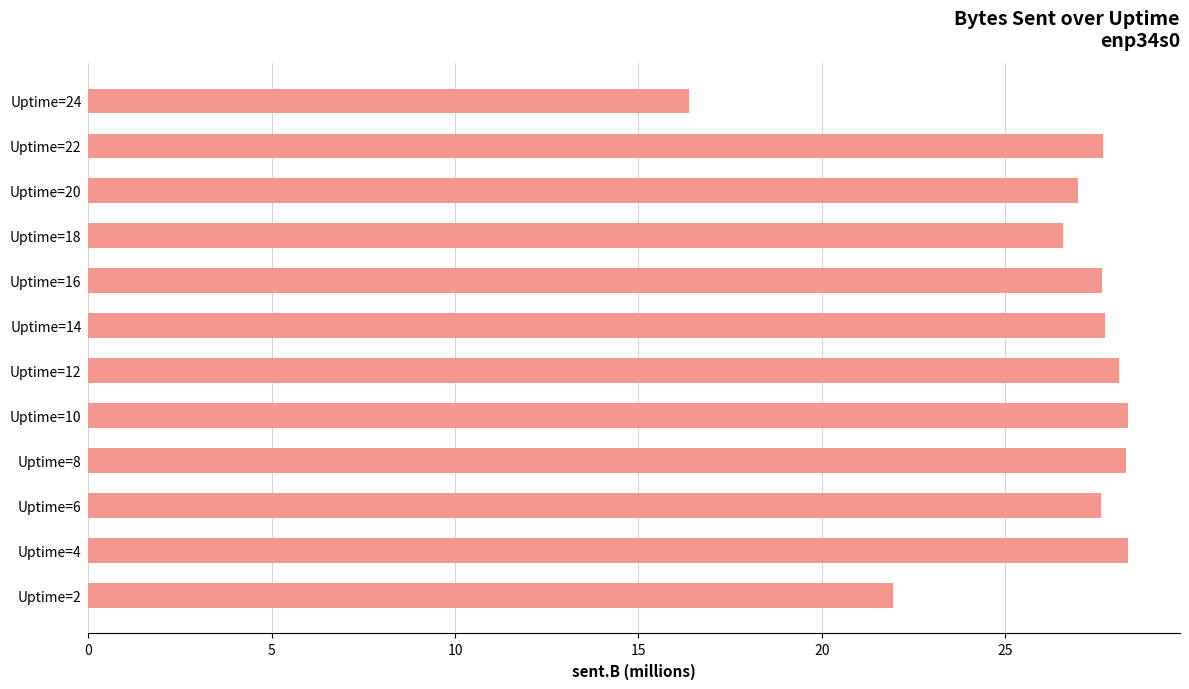

What is the approximate value at Uptime=2?

21.9